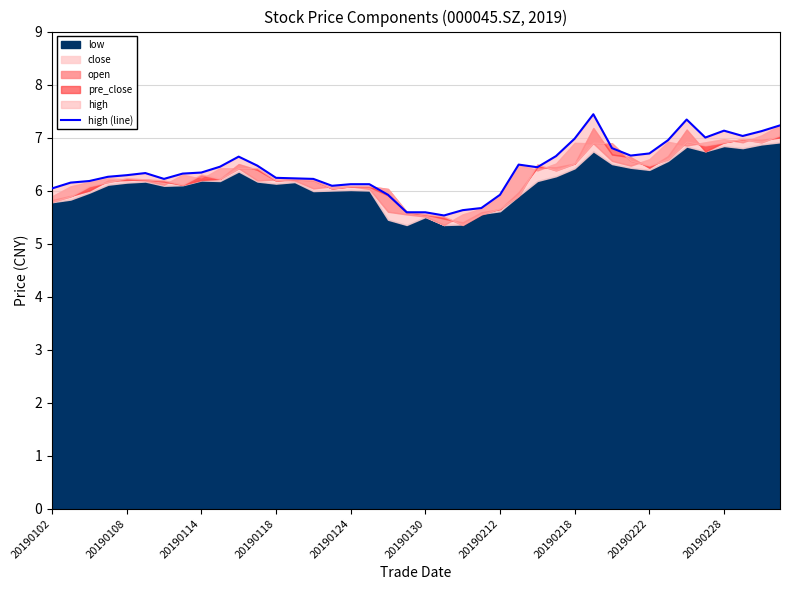

What is the sum of the values at 36 and 27?

13.8